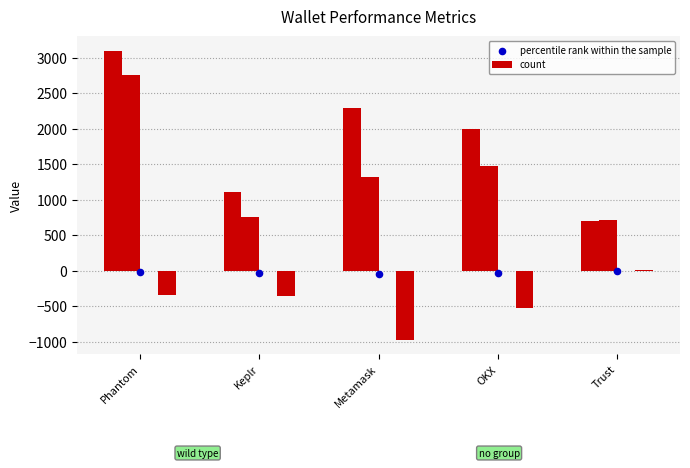

Which series has the widest spread of Y values?

count